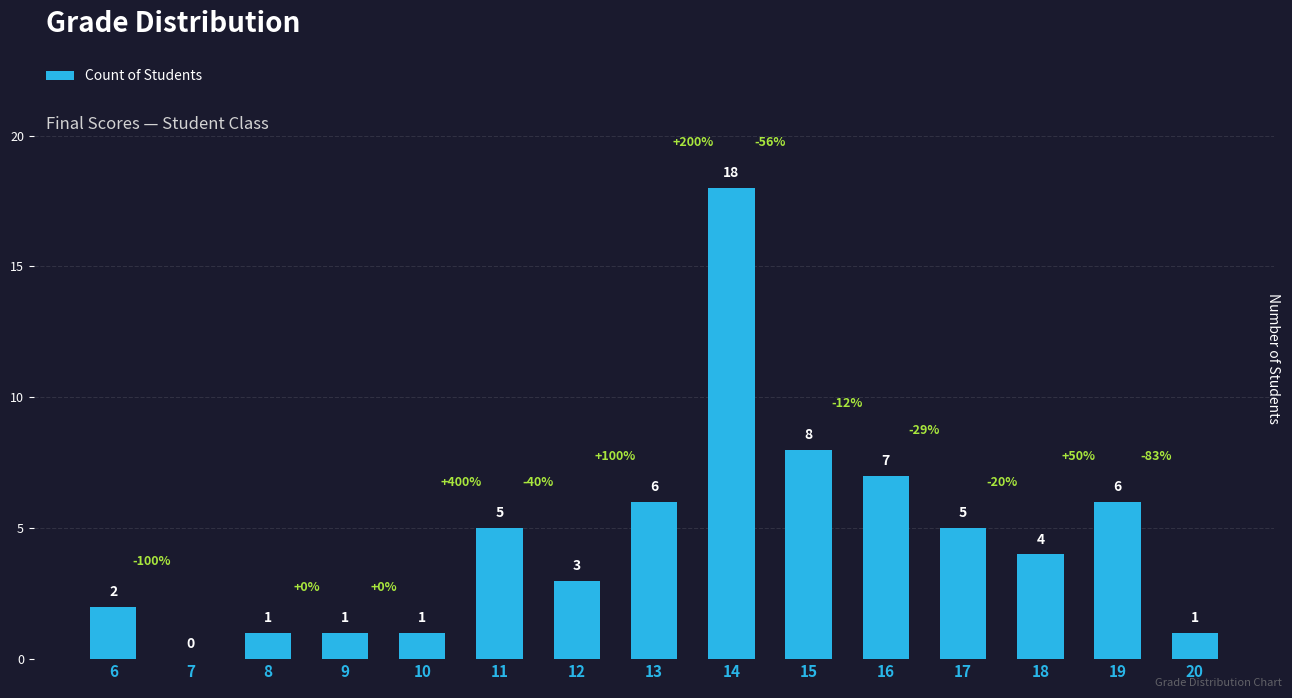

Reading right to left, what are all the values shown in this chart?

20=1	19=6	18=4	17=5	16=7	15=8	14=18	13=6	12=3	11=5	10=1	9=1	8=1	7=0	6=2